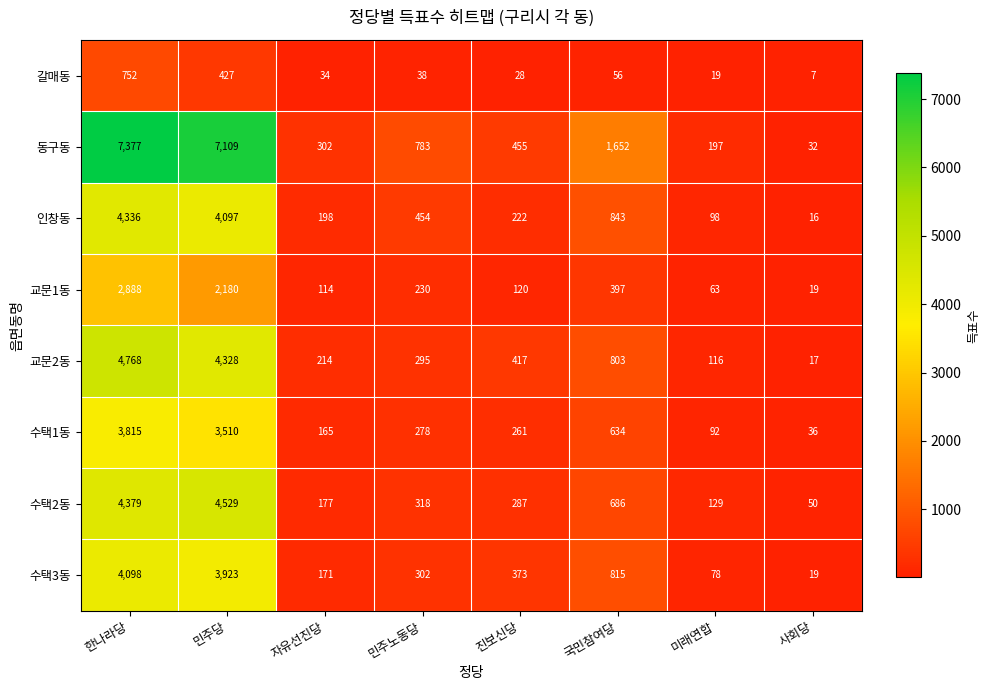

Rank the series at 민주당 from highest to lowest value.

동구동, 수택2동, 교문2동, 인창동, 수택3동, 수택1동, 교문1동, 갈매동